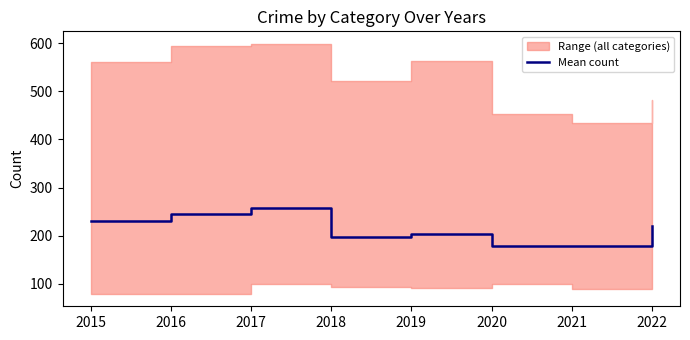

How many lines are shown in the chart?

1